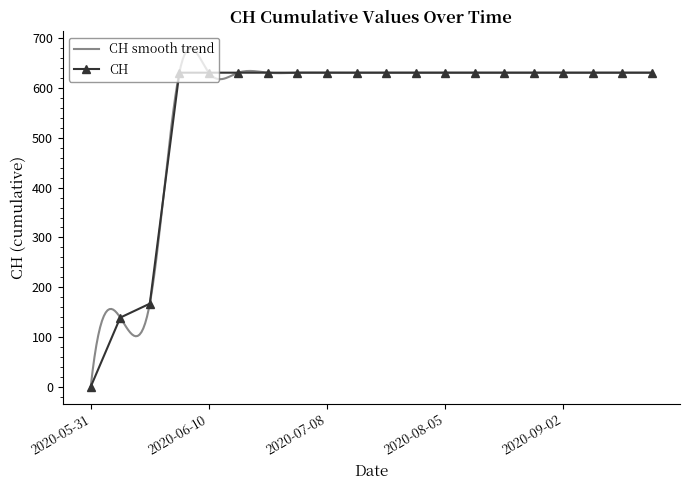

What is the greatest value displayed?

631